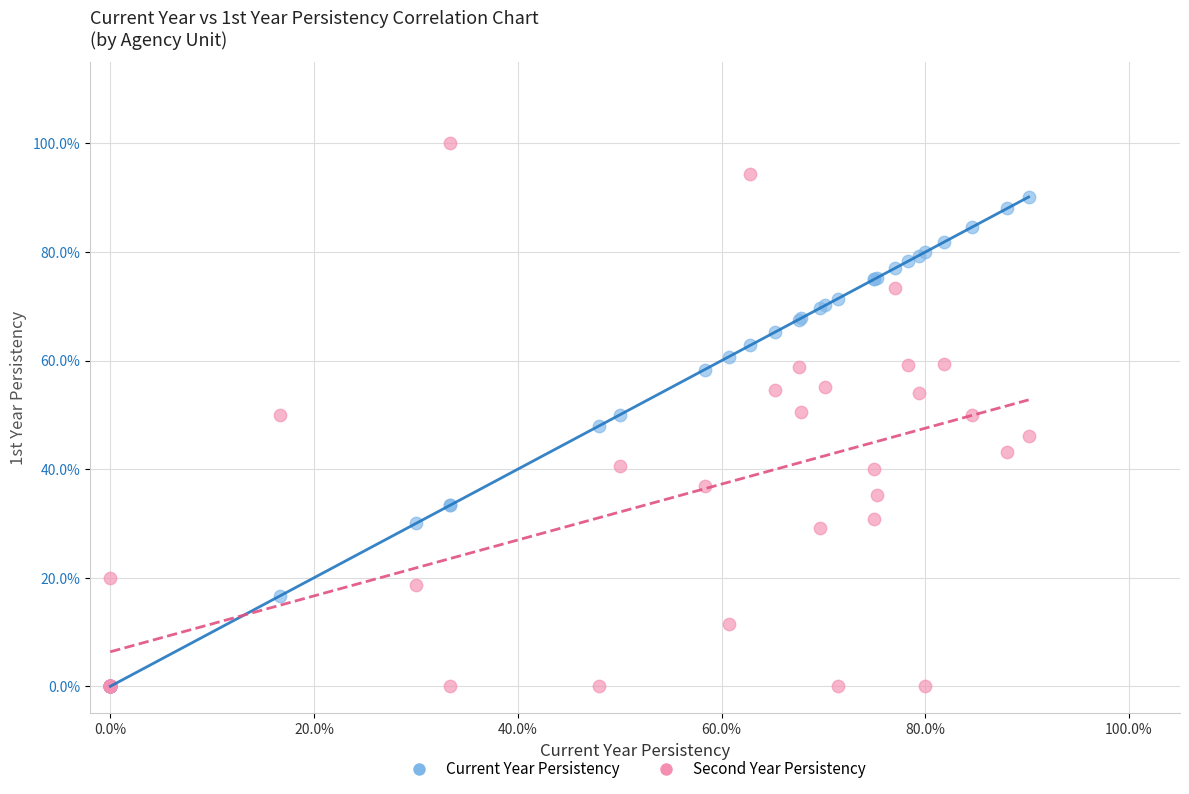

Which series contains the highest Y value?

Second Year Persistency